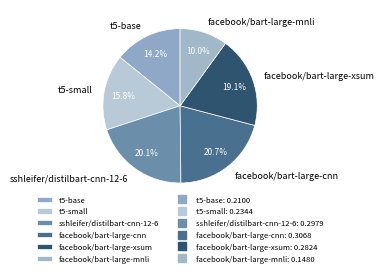

Which slice is the largest?

facebook/bart-large-cnn